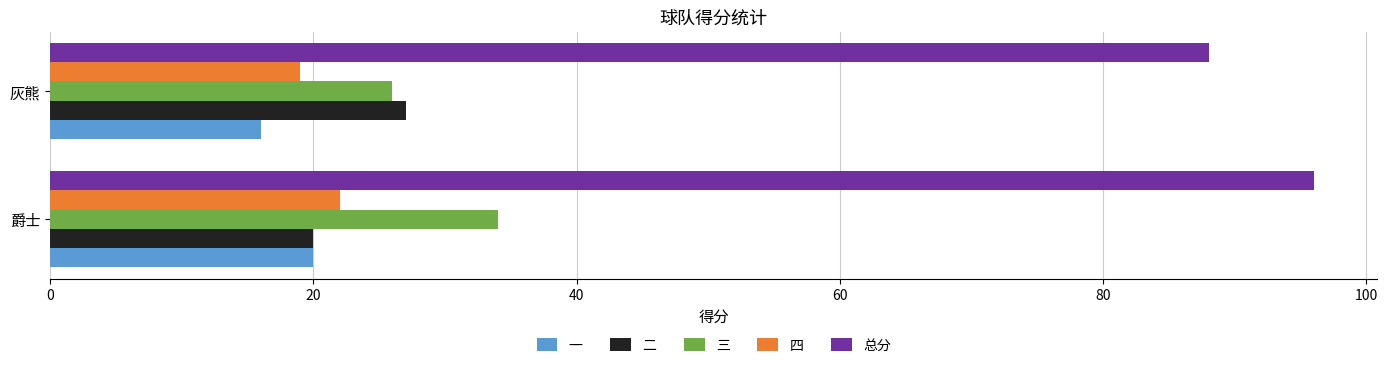

What is the smallest value displayed?

16